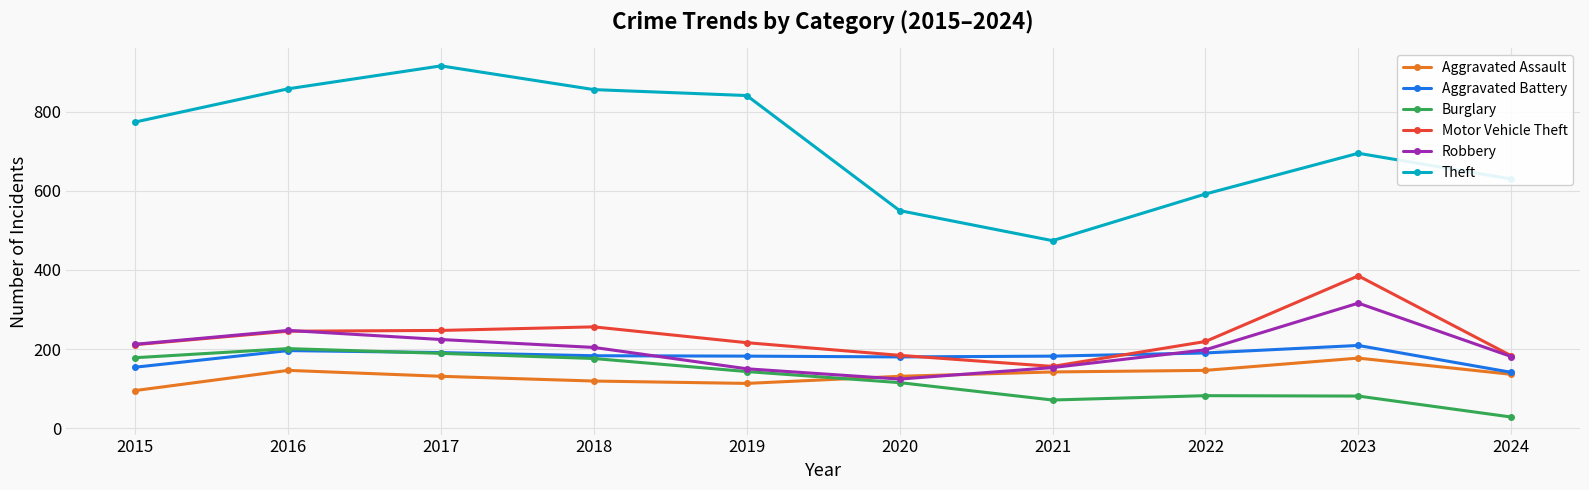

Where is the first local minimum for Robbery?

2020